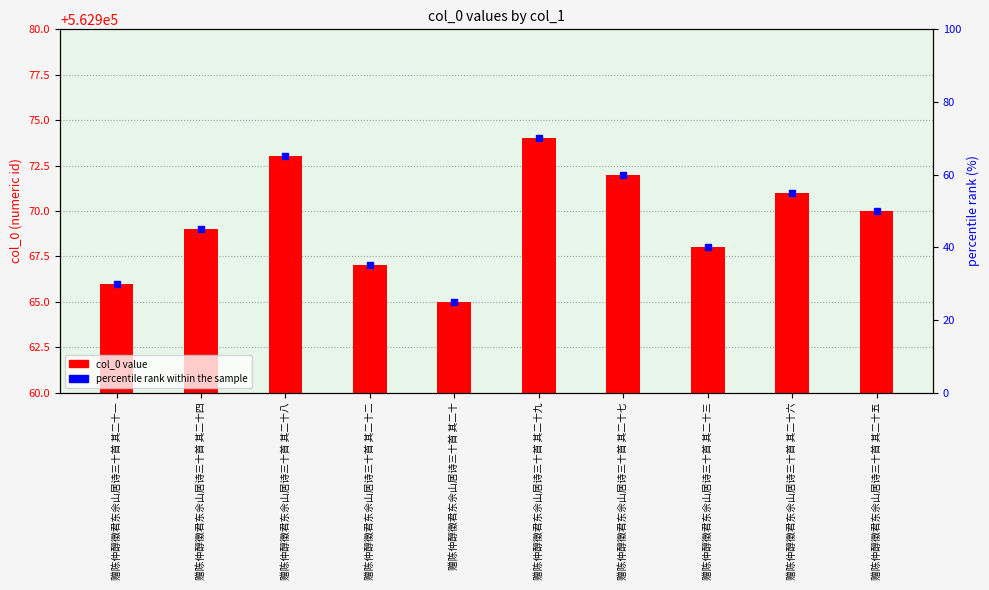

At which label does col_0 reach its minimum?

赠陈仲醇徵君东佘山居诗三十首 其二十